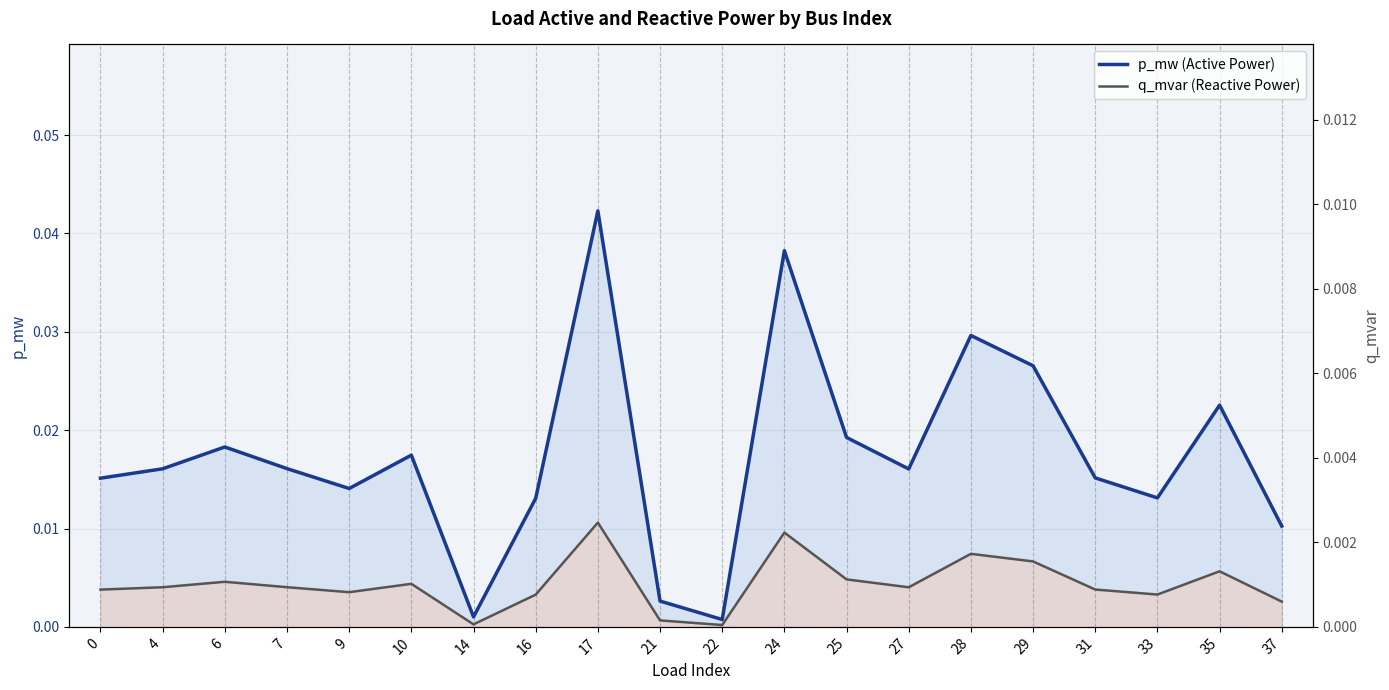

At which label is p_mw (Active Power) closest to 0?

22